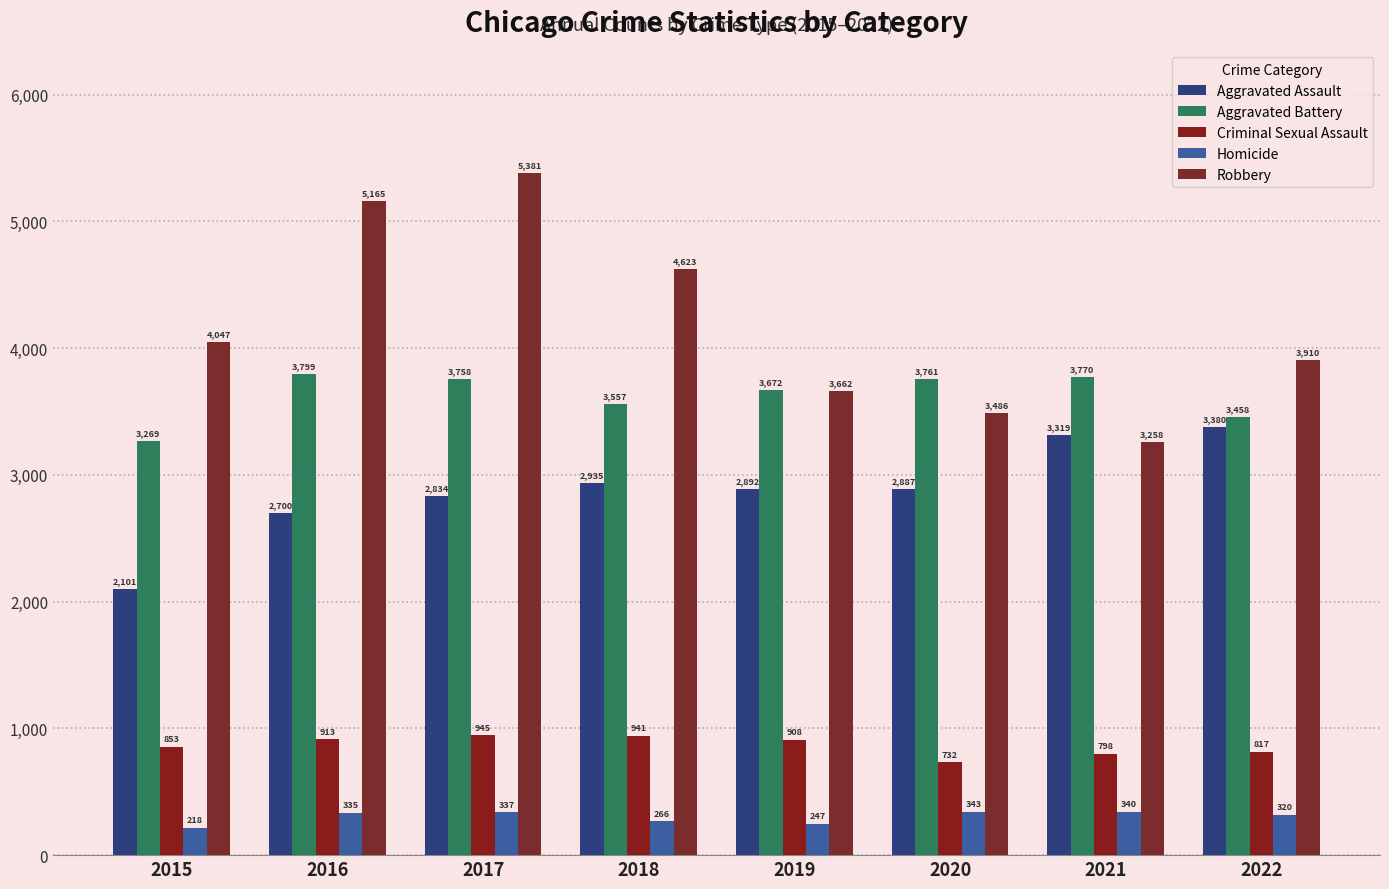

What is the difference between the highest and lowest values at 2018?

4357